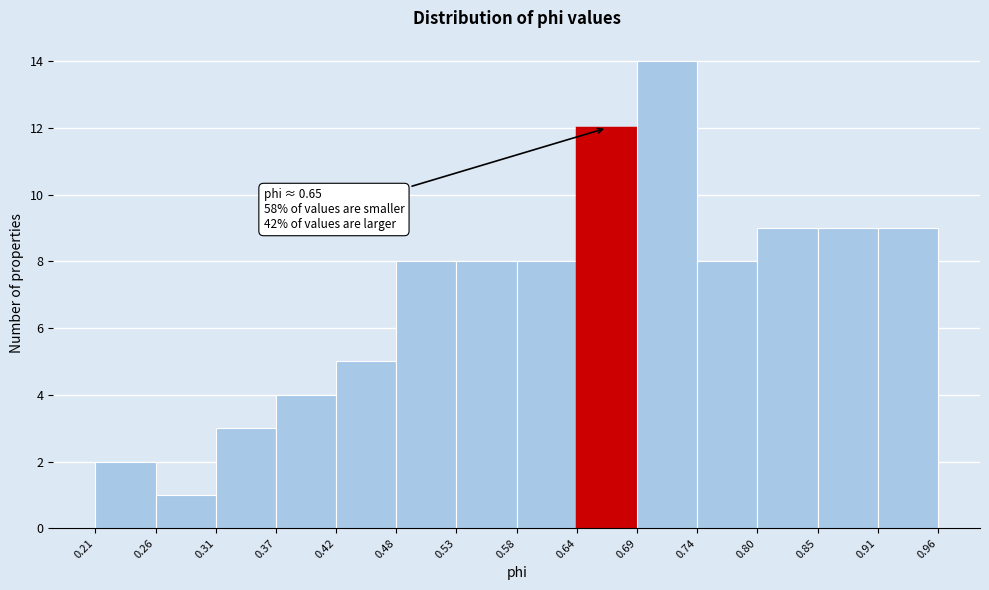

Over which range of the x-axis is the bar tallest?

0.69 to 0.74